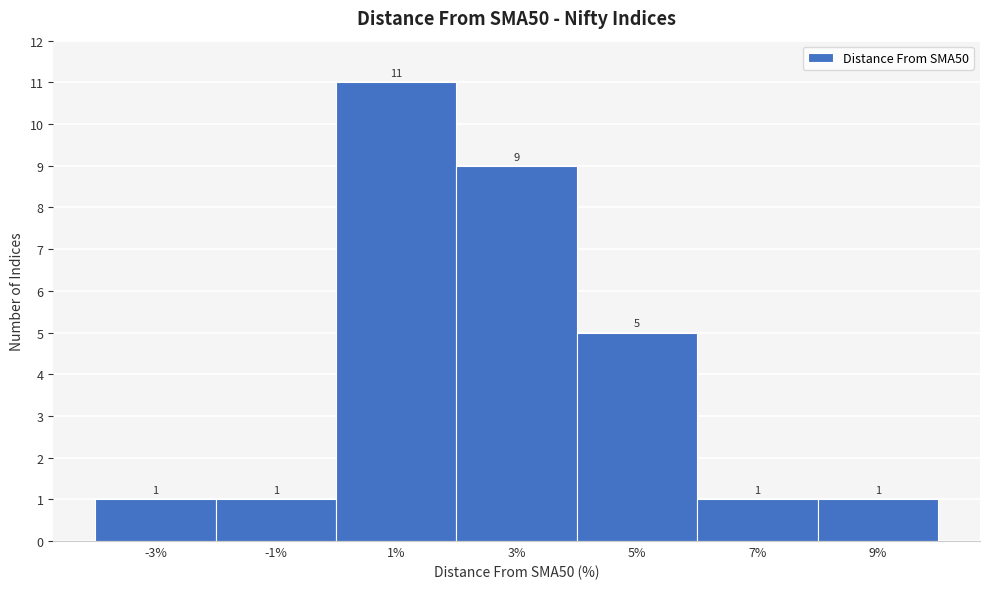

Reading left to right, what are all the values shown in this chart?

1	1	11	9	5	1	1